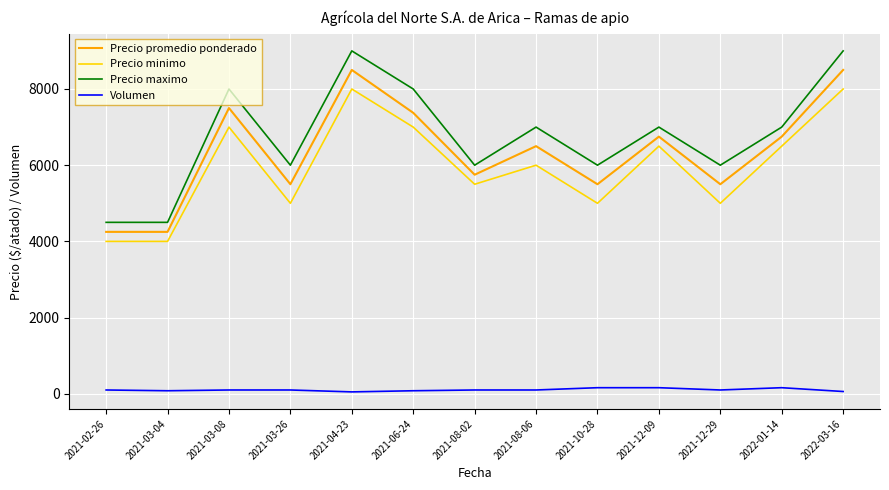

True or false: Precio promedio ponderado has more than 0 points higher than both neighbors.

True